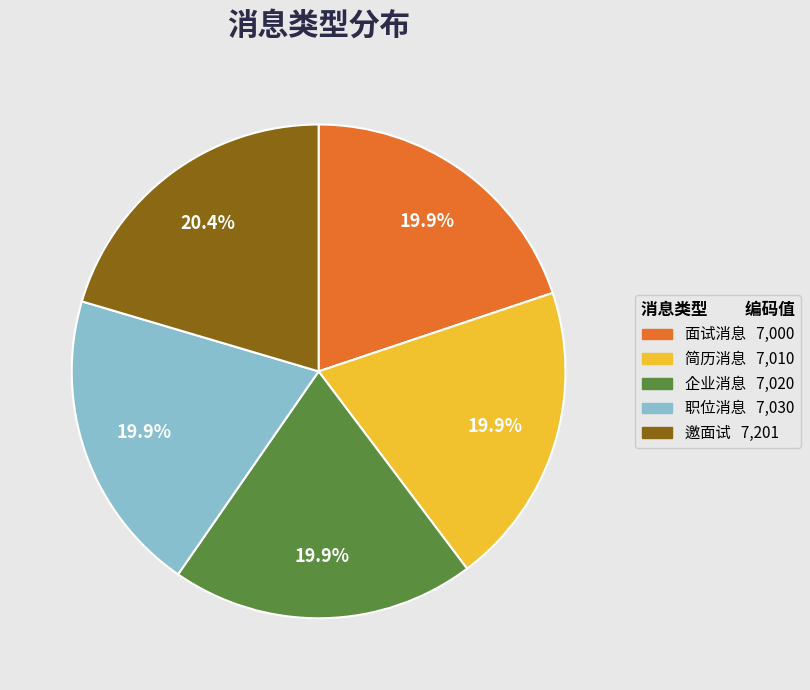

To the nearest percent, what percentage of the pie is 简历消息?

20%